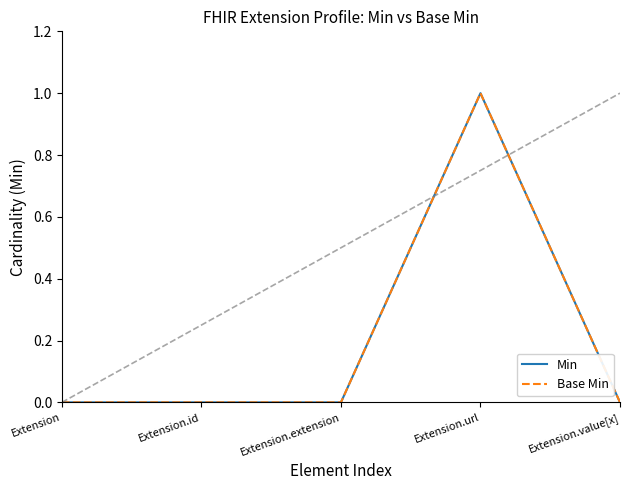

Which series has the widest spread of values?

Min